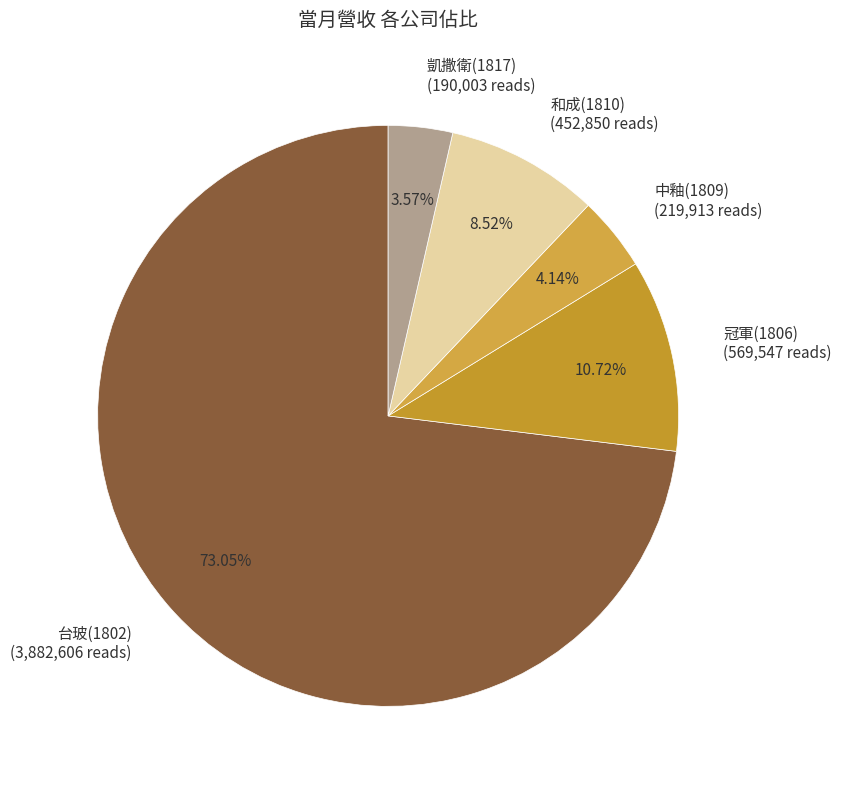

What is the total percentage of 冠軍(1806) and 中釉(1809)?

14.9%